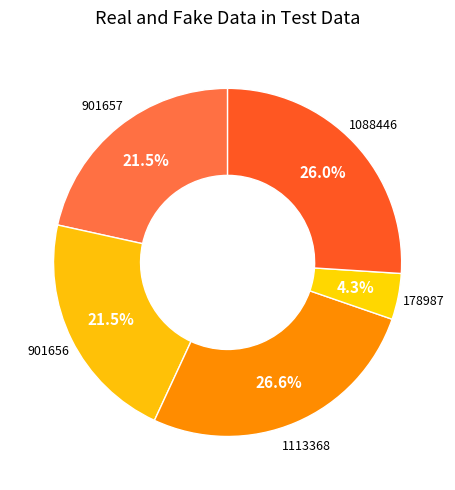

How many segments does this pie chart have?

5